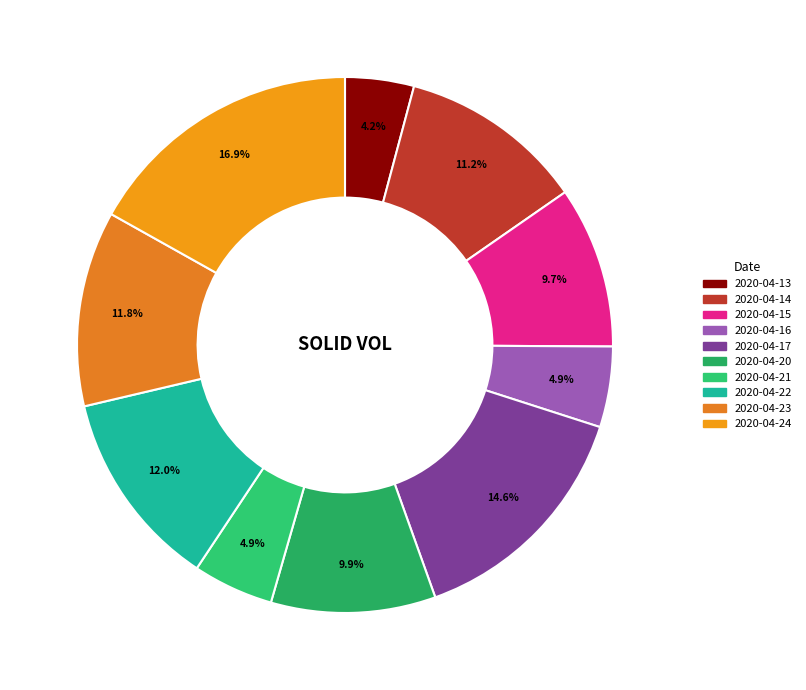

What is the change in value from 2020-04-13 to 2020-04-21?

+443500